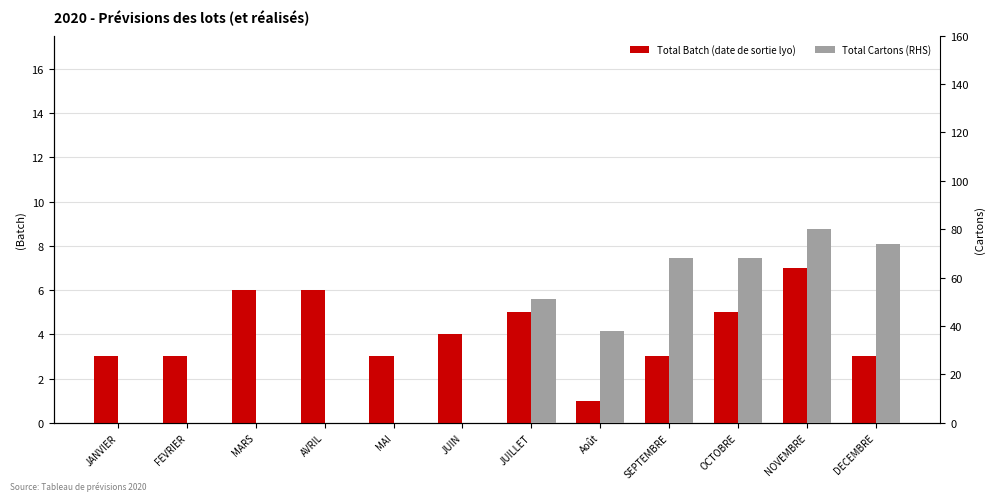

Which series has the largest range (max minus min)?

Total Cartons (RHS)